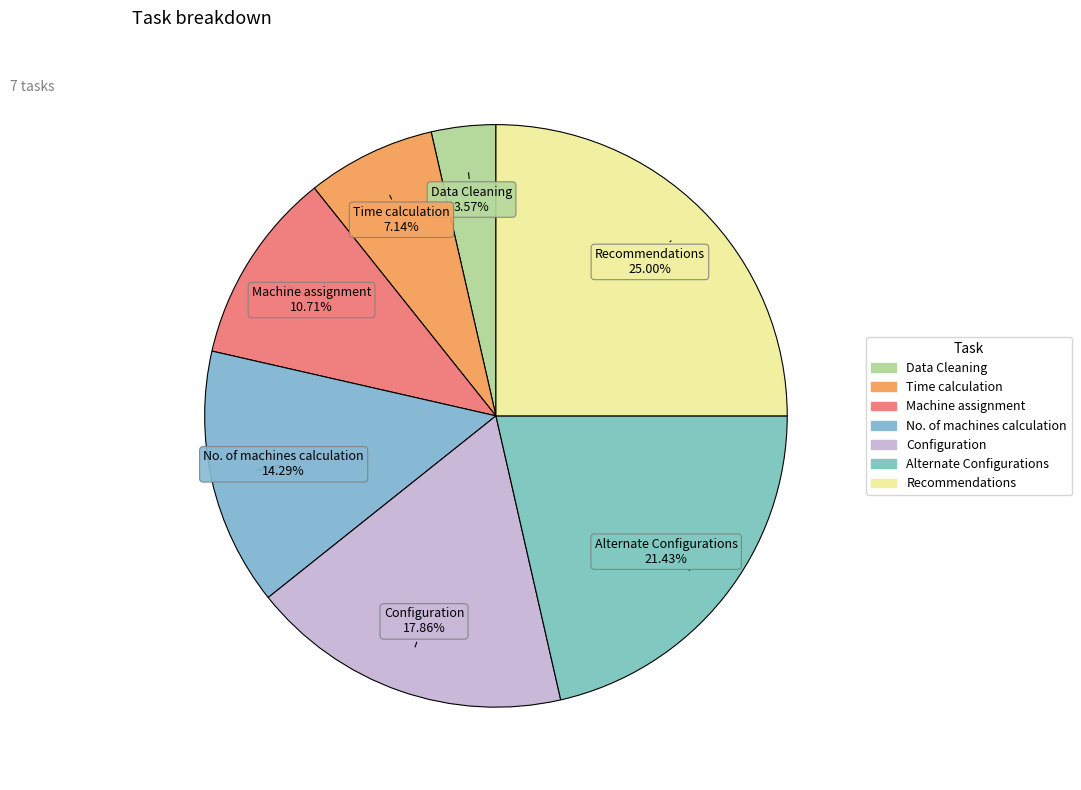

How many slices are in this pie chart?

7